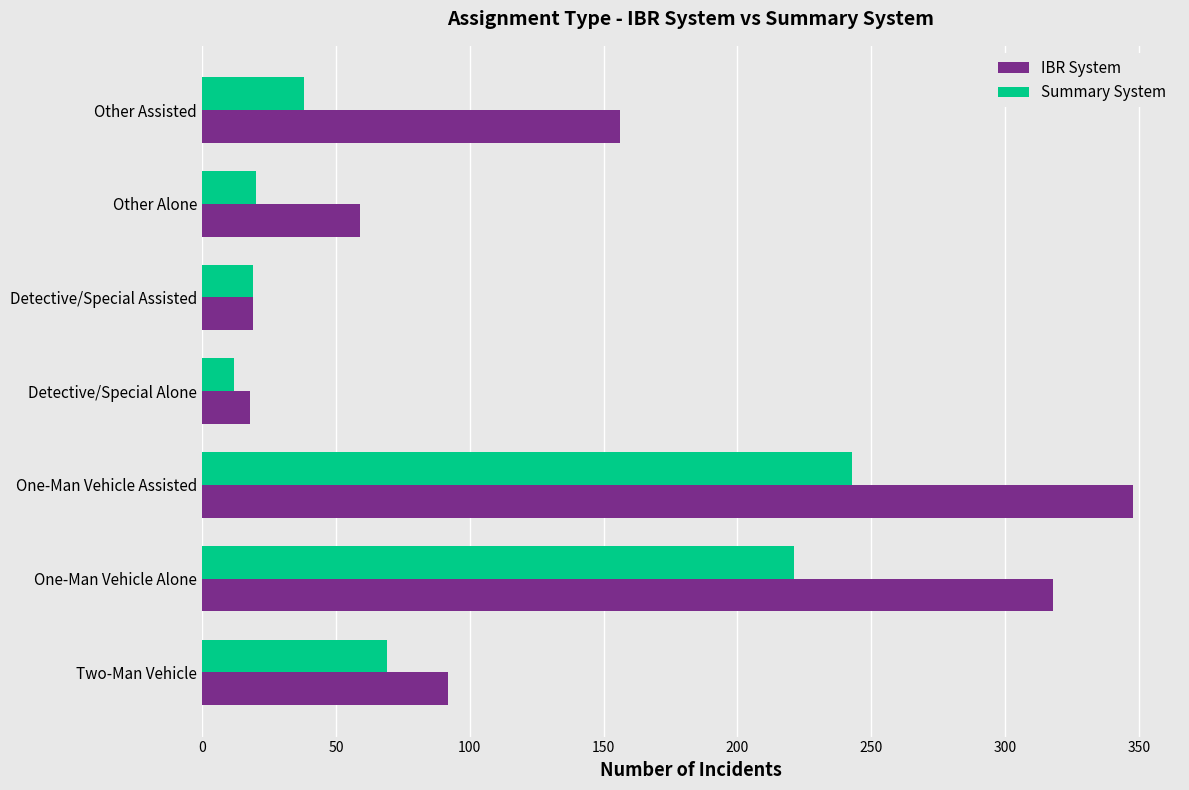

The IBR System series shows 18 at Detective/Special Alone. True or false?

True